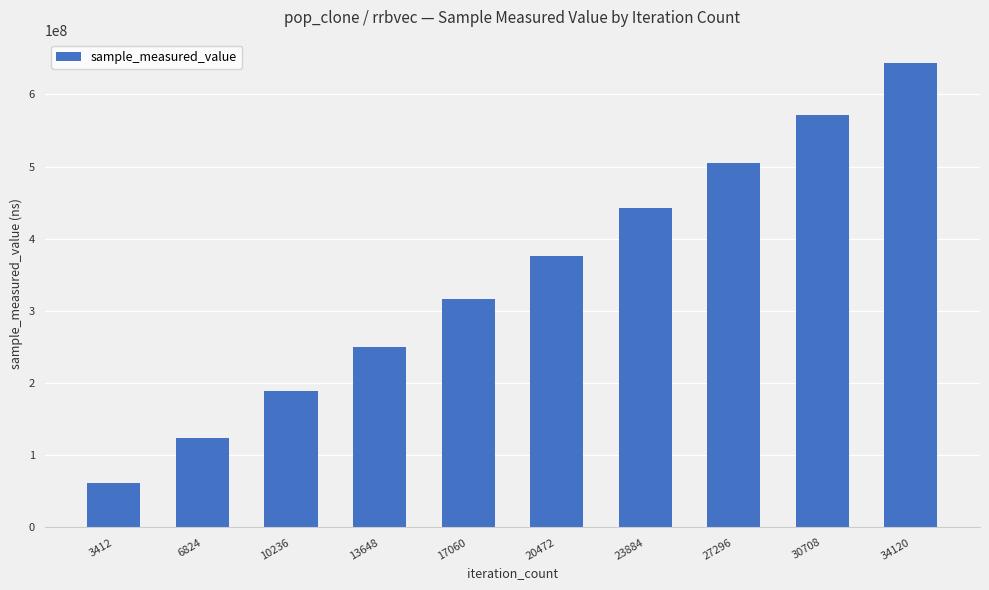

What is the difference between the values at 30708 and 10236?

382317106